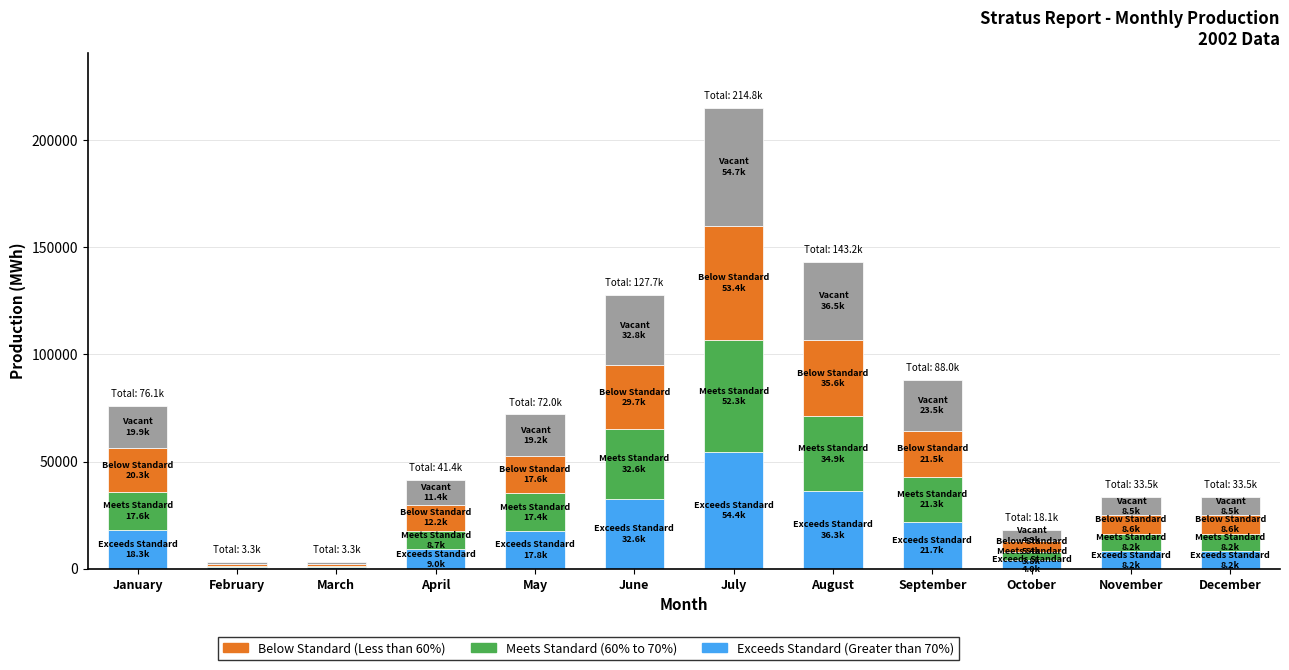

At which category is the sum across all series the highest?

July